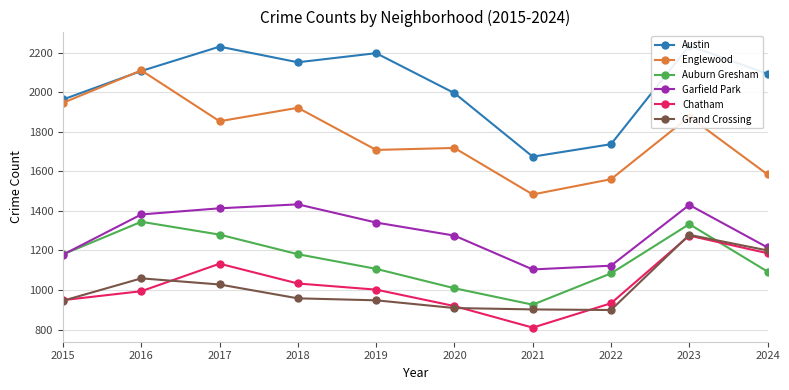

What is the sum of all Garfield Park values?

12895